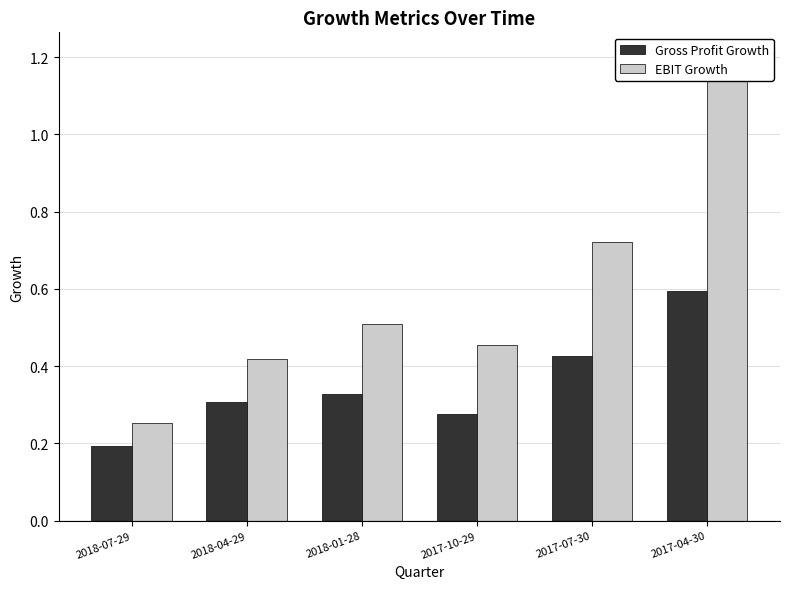

The value of Gross Profit Growth at 2017-04-30 is 0.2. True or false?

False